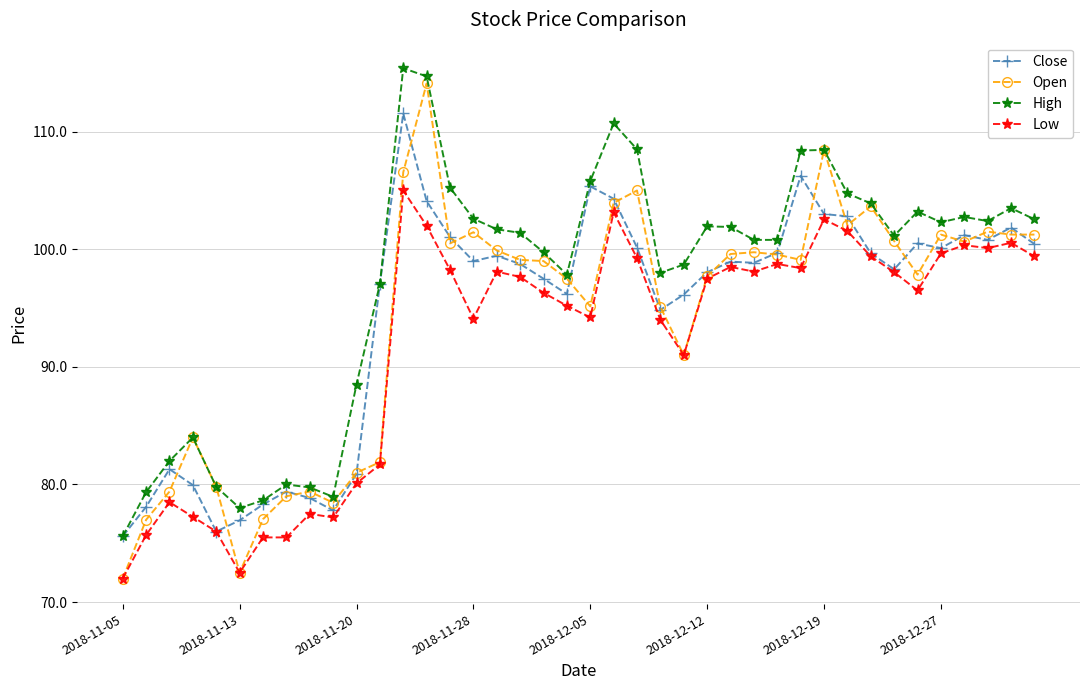

What is the value of the Low point at the 30th from the left?

98.4